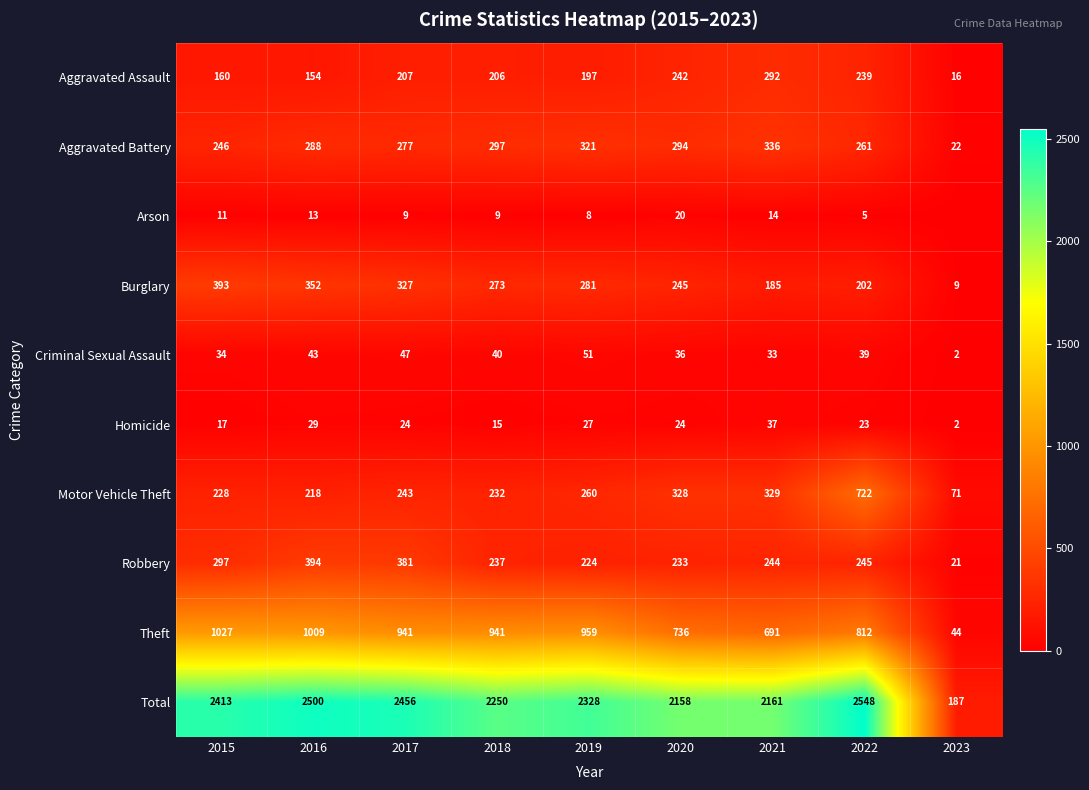

What is the difference between the second highest and minimum values in the Aggravated Battery series?

299